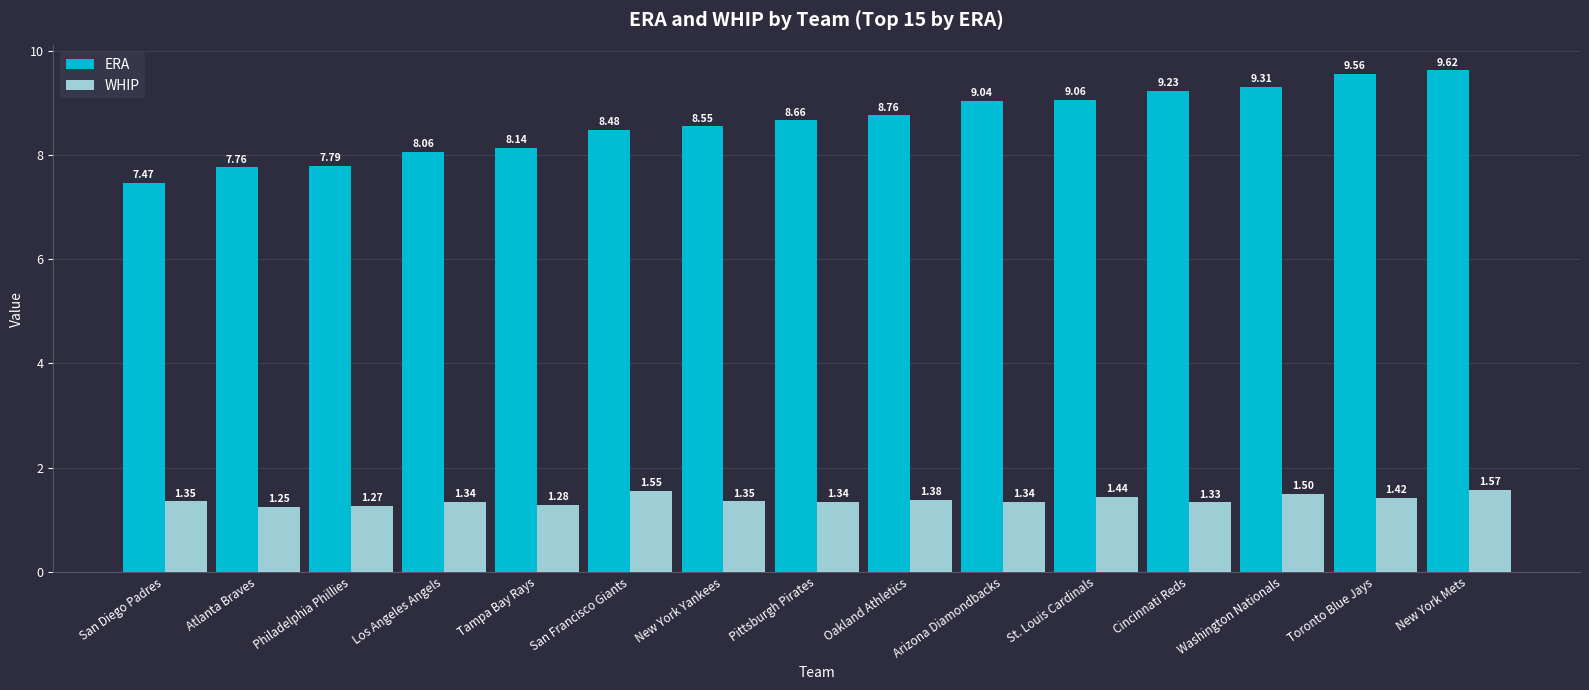

Which series has the largest range (max minus min)?

ERA